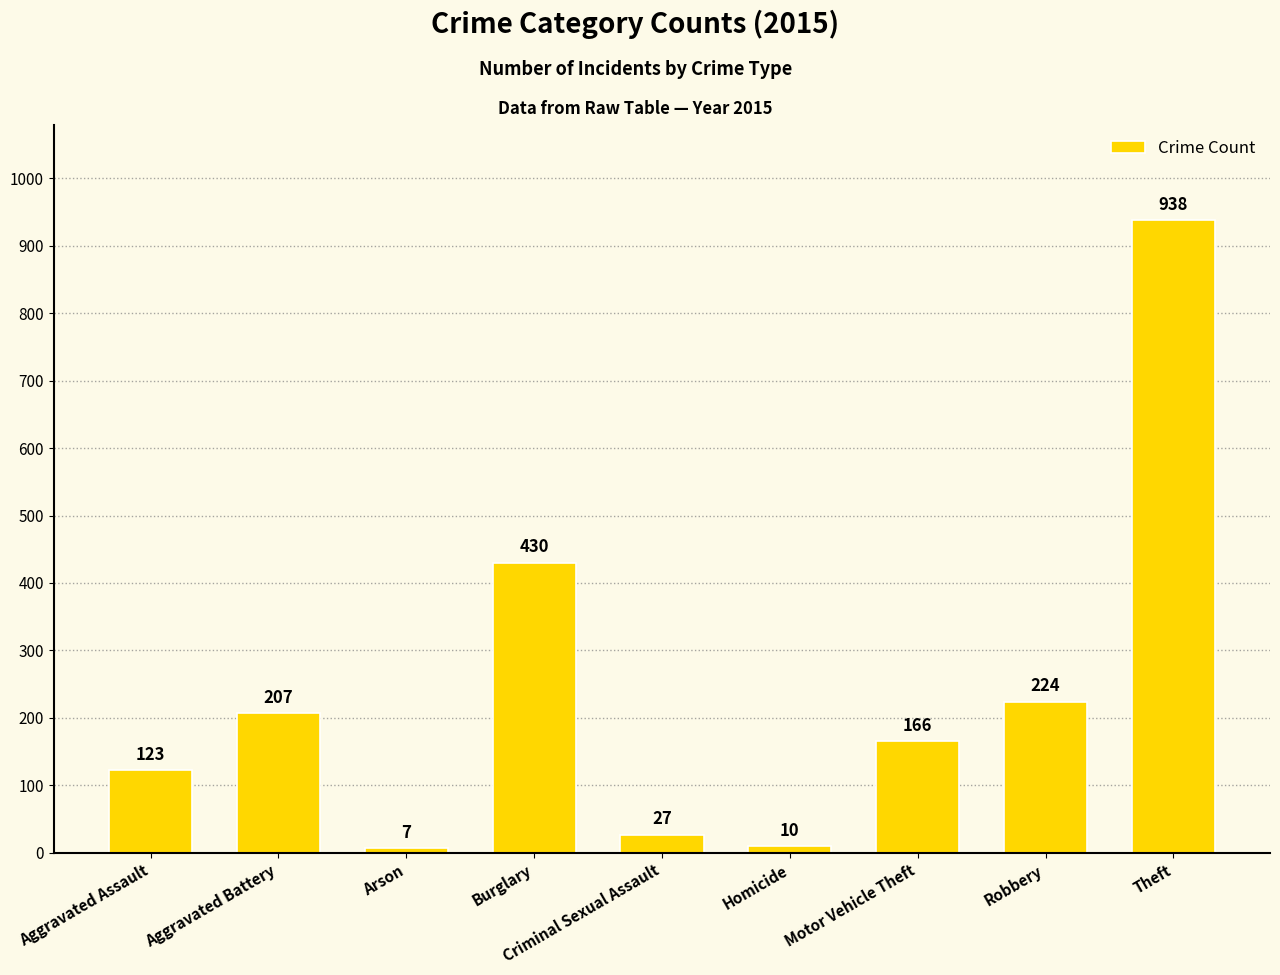

Reading right to left, transcribe all the data shown in this chart.

Theft=938	Robbery=224	Motor Vehicle Theft=166	Homicide=10	Criminal Sexual Assault=27	Burglary=430	Arson=7	Aggravated Battery=207	Aggravated Assault=123